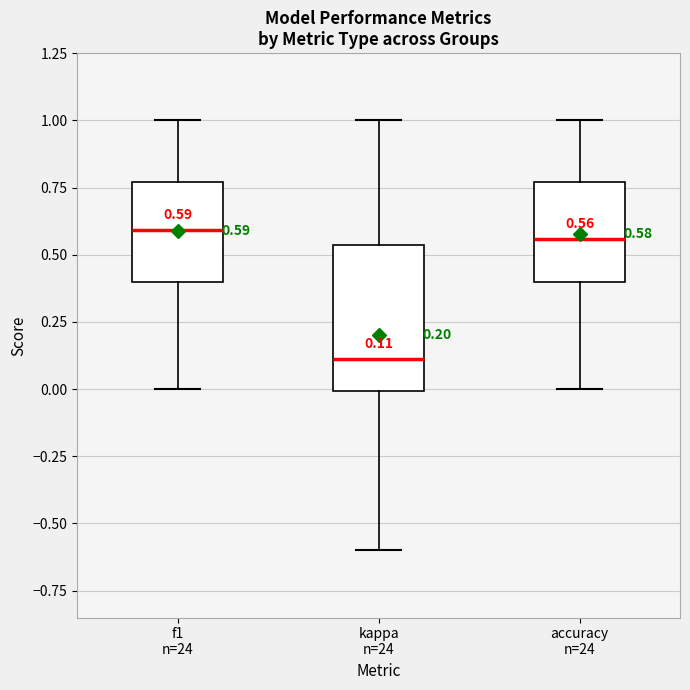

Which box is the tallest, from its lower edge to its upper edge?

kappa n=24